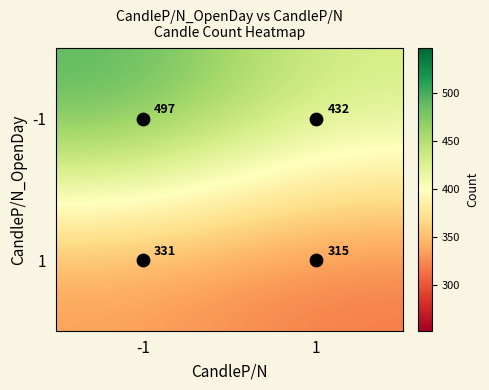

What is the approximate value of -1 at -1?

497